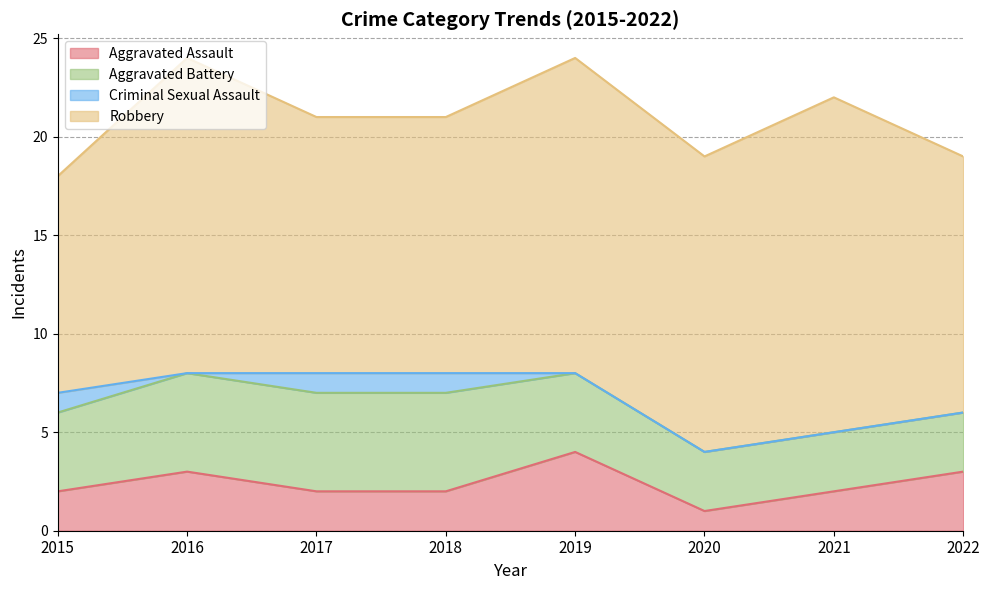

True or false: Aggravated Assault has a value of 2 at 2015.

True